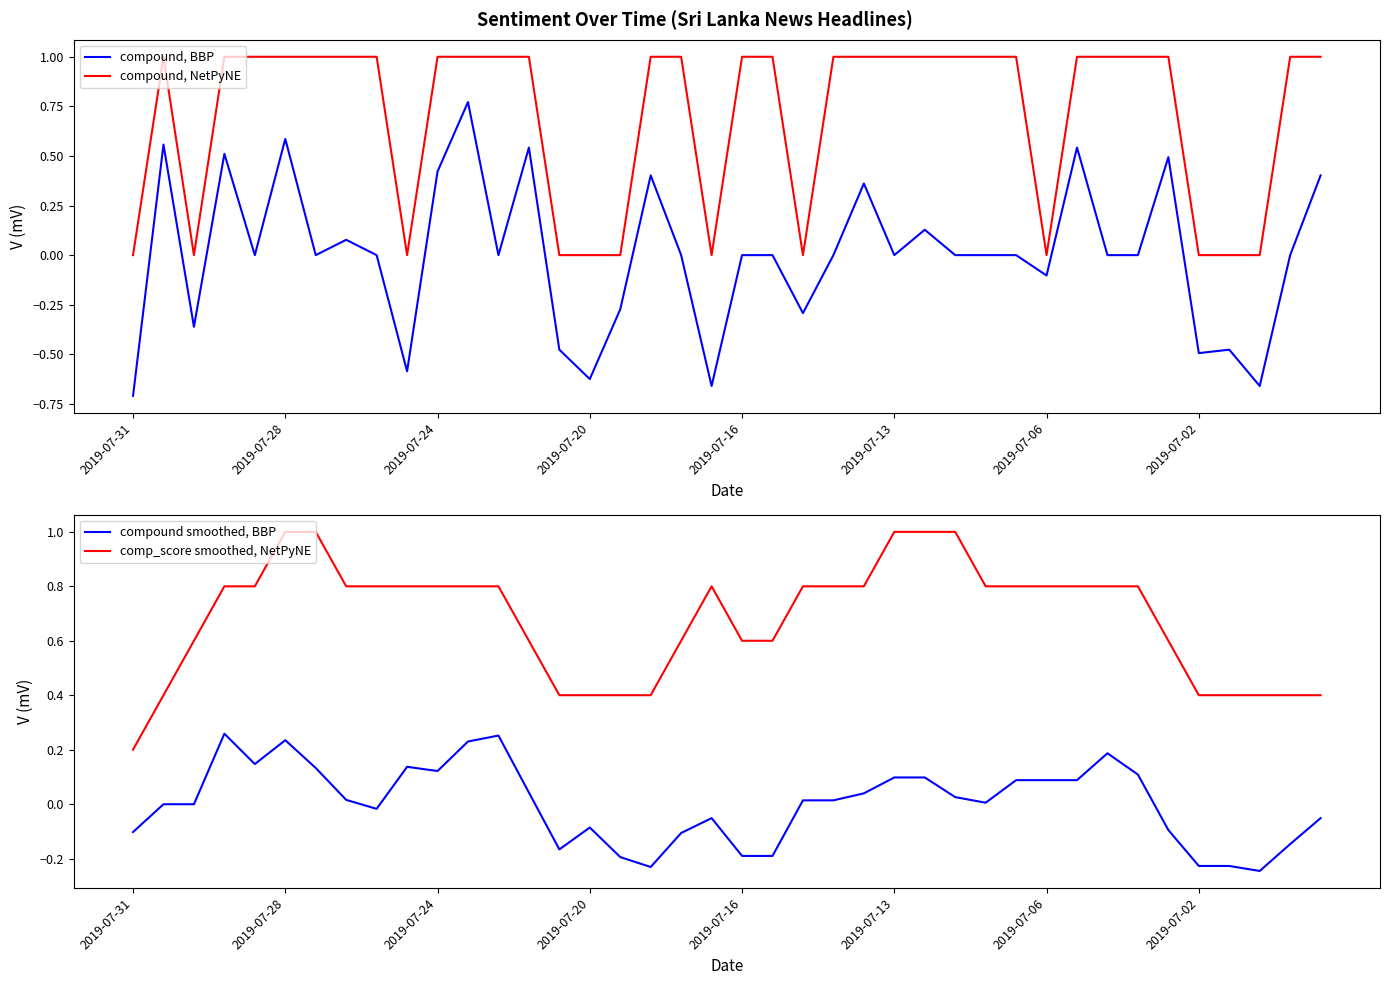

Reading left to right, list all the values displayed in this chart.

compound, BBP: -0.7	0.6	-0.4	0.5	0.0	0.6	0.0	0.1	0.0	-0.6	0.4	0.8	0.0	0.5	-0.5	-0.6	-0.3	0.4	0.0	-0.7	0.0	0.0	-0.3	0.0	0.4	0.0	0.1	0.0	0.0	0.0	-0.1	0.5	0.0	0.0	0.5	-0.5	-0.5	-0.7	0.0	0.4
compound, NetPyNE: 0.0	1.0	0.0	1.0	1.0	1.0	1.0	1.0	1.0	0.0	1.0	1.0	1.0	1.0	0.0	0.0	0.0	1.0	1.0	0.0	1.0	1.0	0.0	1.0	1.0	1.0	1.0	1.0	1.0	1.0	0.0	1.0	1.0	1.0	1.0	0.0	0.0	0.0	1.0	1.0
compound smoothed, BBP: -0.1	-0.0	-0.0	0.3	0.1	0.2	0.1	0.0	-0.0	0.1	0.1	0.2	0.3	0.0	-0.2	-0.1	-0.2	-0.2	-0.1	-0.1	-0.2	-0.2	0.0	0.0	0.0	0.1	0.1	0.0	0.0	0.1	0.1	0.1	0.2	0.1	-0.1	-0.2	-0.2	-0.2	-0.1	-0.1
comp_score smoothed, NetPyNE: 0.2	0.4	0.6	0.8	0.8	1.0	1.0	0.8	0.8	0.8	0.8	0.8	0.8	0.6	0.4	0.4	0.4	0.4	0.6	0.8	0.6	0.6	0.8	0.8	0.8	1.0	1.0	1.0	0.8	0.8	0.8	0.8	0.8	0.8	0.6	0.4	0.4	0.4	0.4	0.4